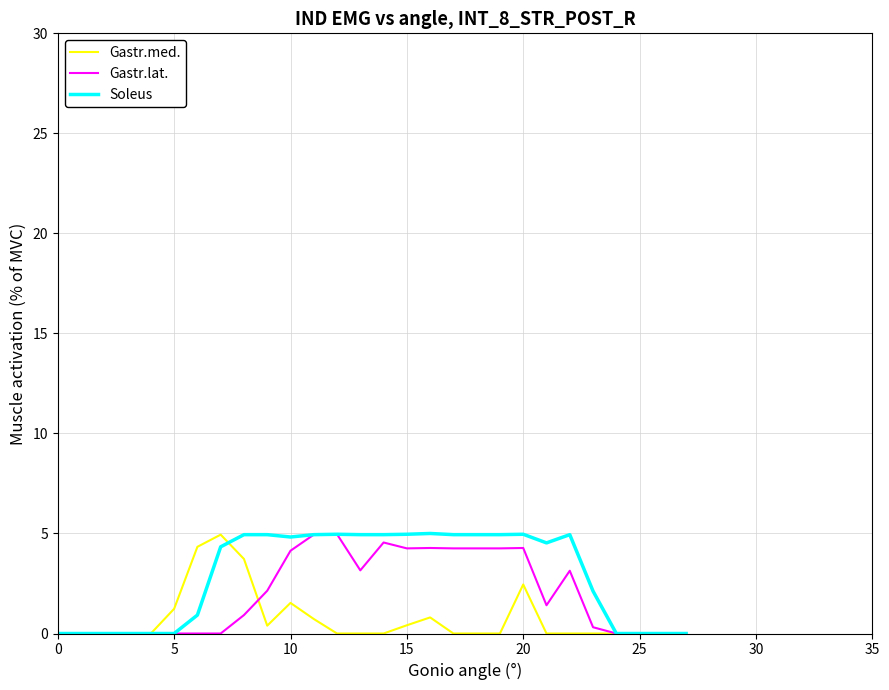

How many lines are shown in the chart?

3